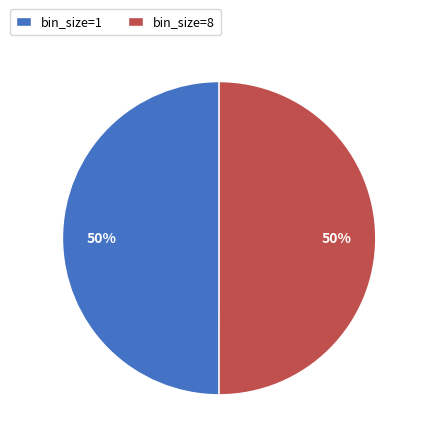

Is it true that bin_size=1 is 50% of the pie?

True